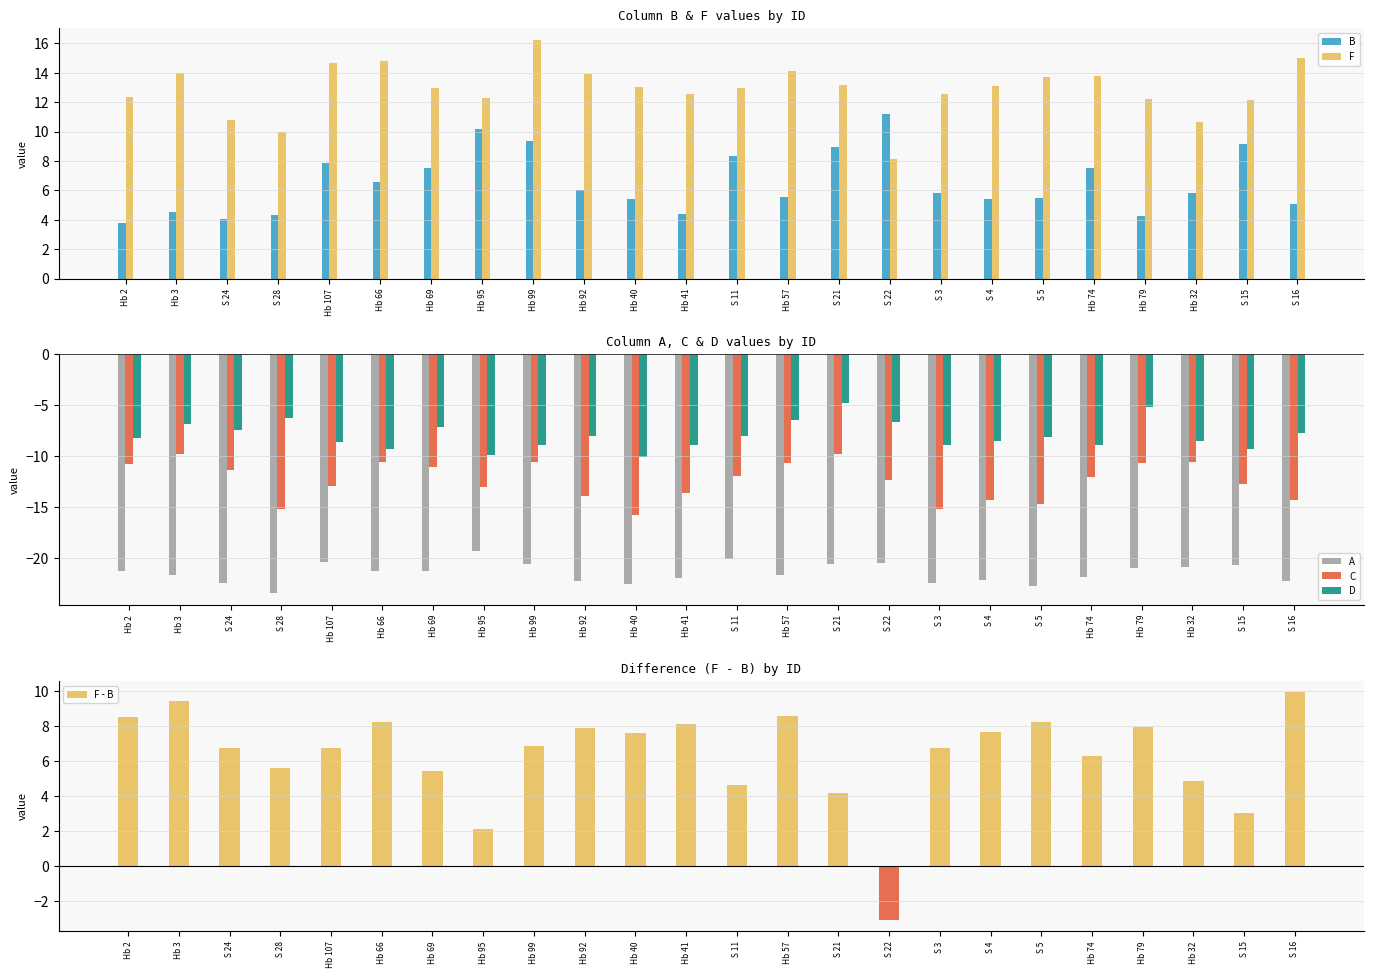

Where does the F series first go above 13?

Hb 3